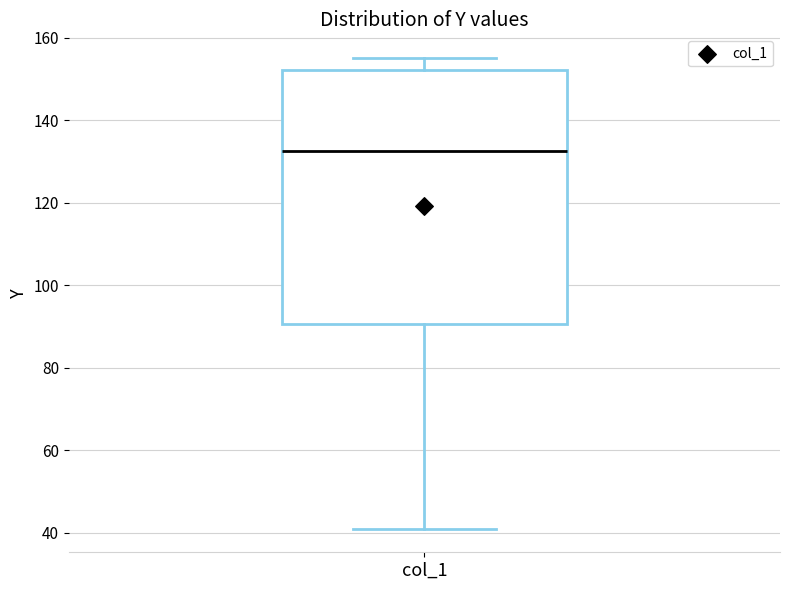

Transcribe this box plot: give where the median line is, the range the box spans, and where the two whiskers end, as read against the y-axis. The values are not printed on the chart, so give them approximately, as read against the axis.

median 132, box 90 to 152, whiskers 40 to 156